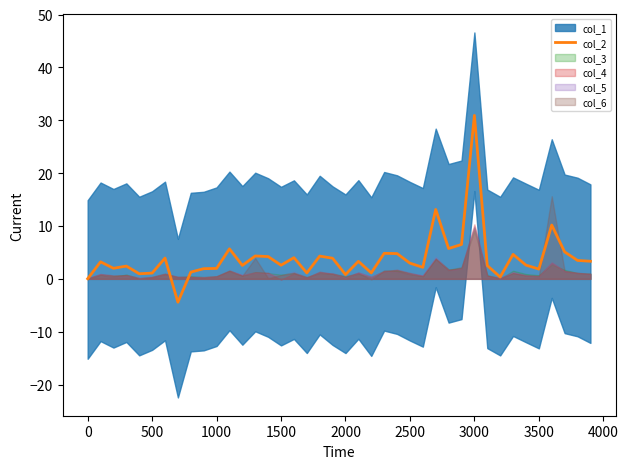

Reading right to left, list all the values displayed in this chart.

3.3	3.5	5.1	10.2	1.8	2.6	4.6	0.3	2.5	30.9	6.5	5.7	13.1	2.2	3.0	4.8	4.8	1.1	3.3	0.8	3.9	4.3	1.1	4.0	2.6	4.2	4.3	2.5	5.7	2.0	1.9	1.3	-4.4	3.9	1.1	1.0	2.4	2.0	3.2	0.0